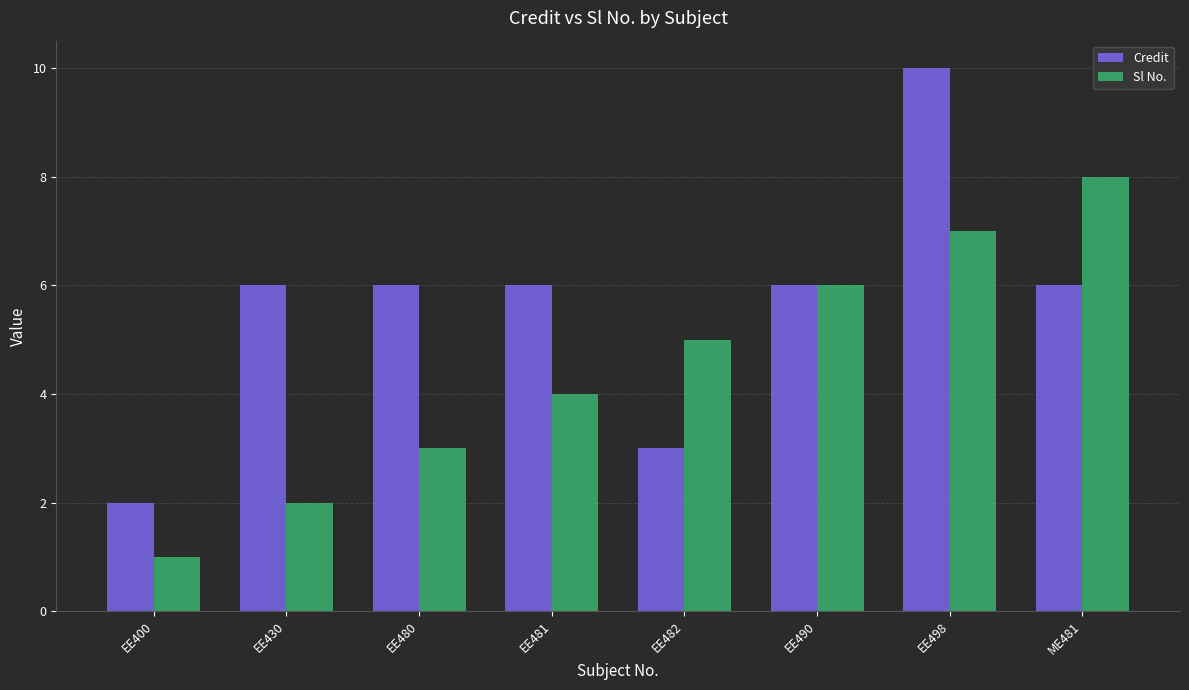

What value does the Sl No. series have at ME481?

8